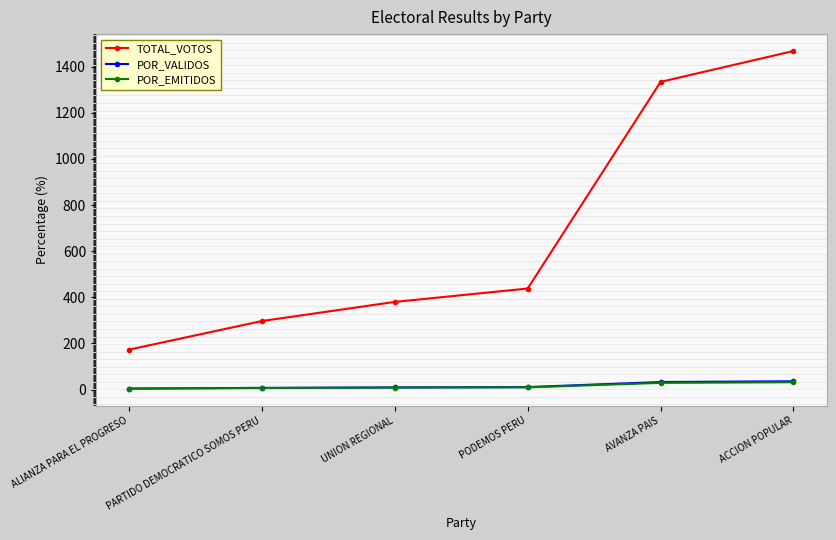

The TOTAL_VOTOS series shows 1334.0 at AVANZA PAIS. True or false?

True